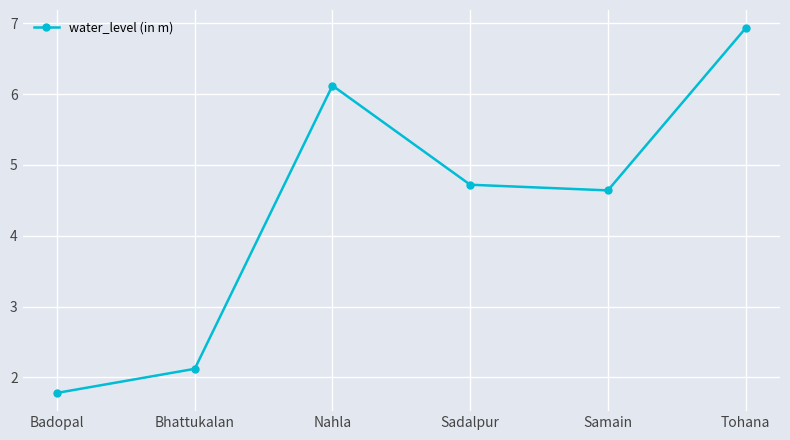

What is the label of the 4th point from the right?

Nahla